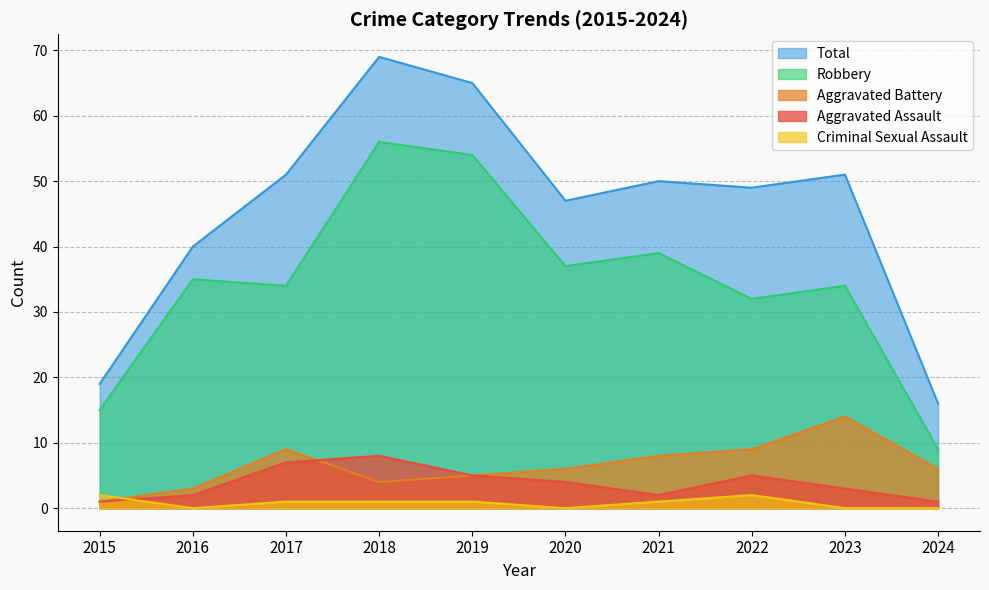

True or false: Robbery has more than 2 points higher than both neighbors.

True